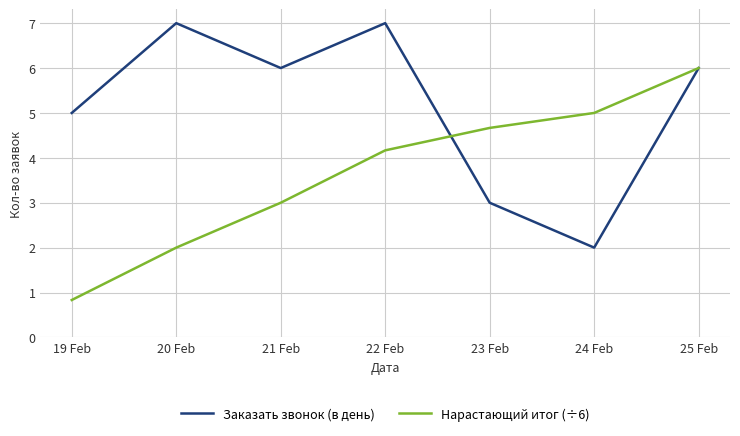

What position from the left is 23 Feb?

5